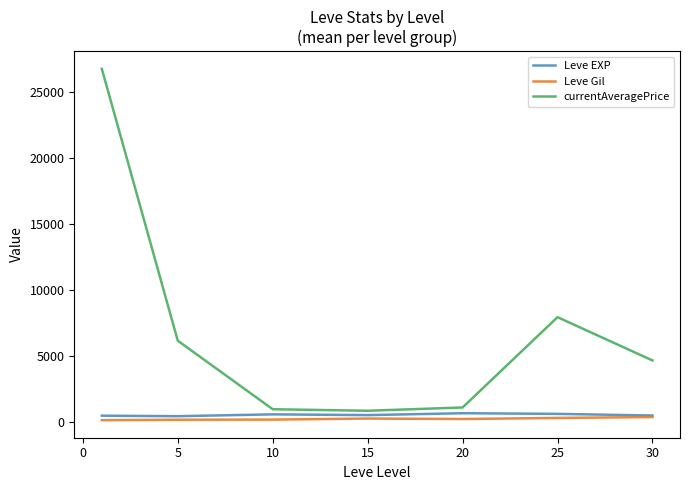

What is the greatest value displayed?

26740.0